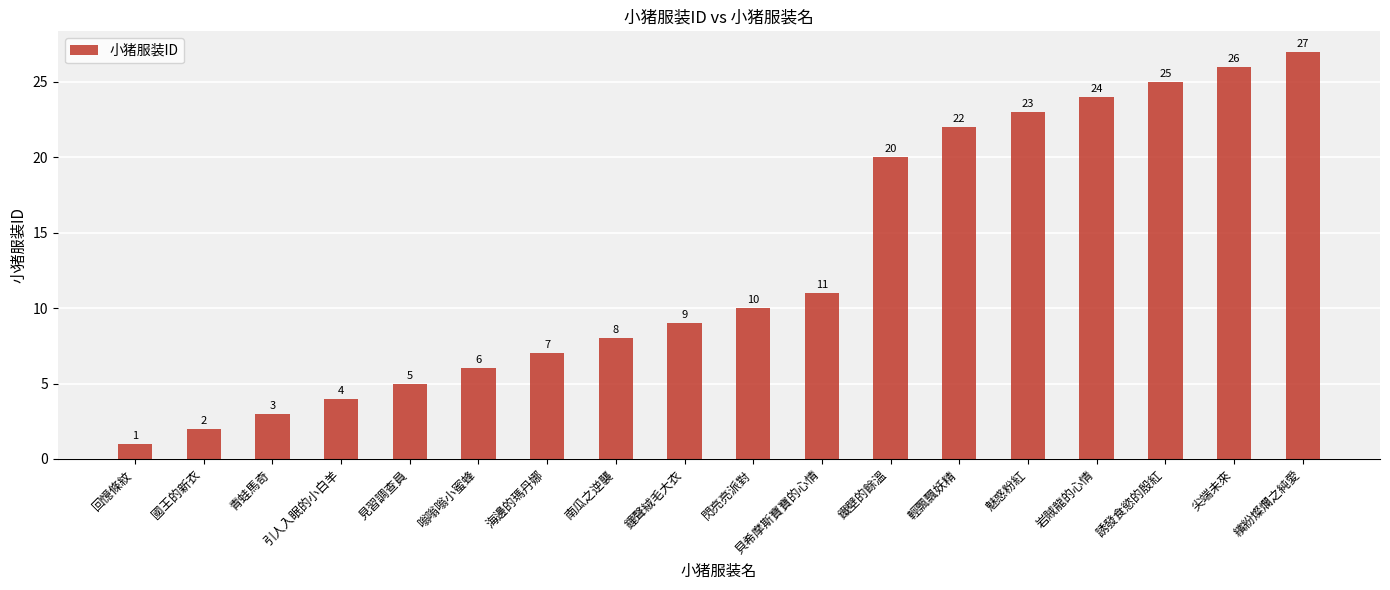

Reading left to right, transcribe all the data shown in this chart.

回憶條紋=1	國王的新衣=2	青蛙馬奇=3	引人入眠的小白羊=4	見習調查員=5	嗡嗡嗡小蜜蜂=6	海邊的瑪丹娜=7	南瓜之逆襲=8	鐘聲絨毛大衣=9	閃亮亮派對=10	貝希摩斯寶寶的心情=11	鐵壁的餘溫=20	輕飄飄妖精=22	魅惑粉紅=23	岩賊龍的心情=24	誘發食慾的殷紅=25	尖端未來=26	繽紛燦爛之純愛=27